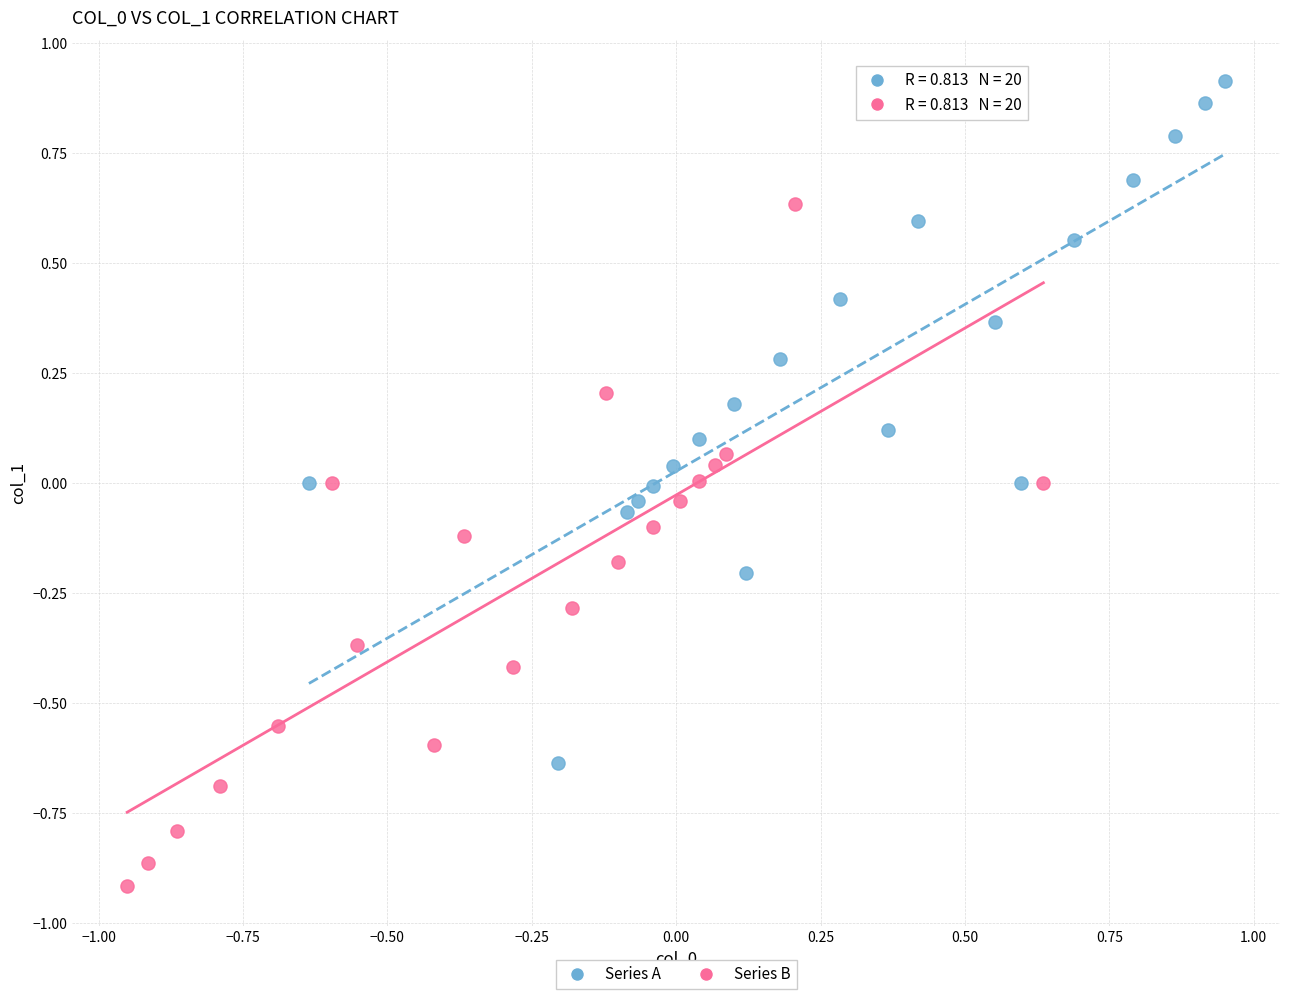

Which series contains the highest Y value?

Series A